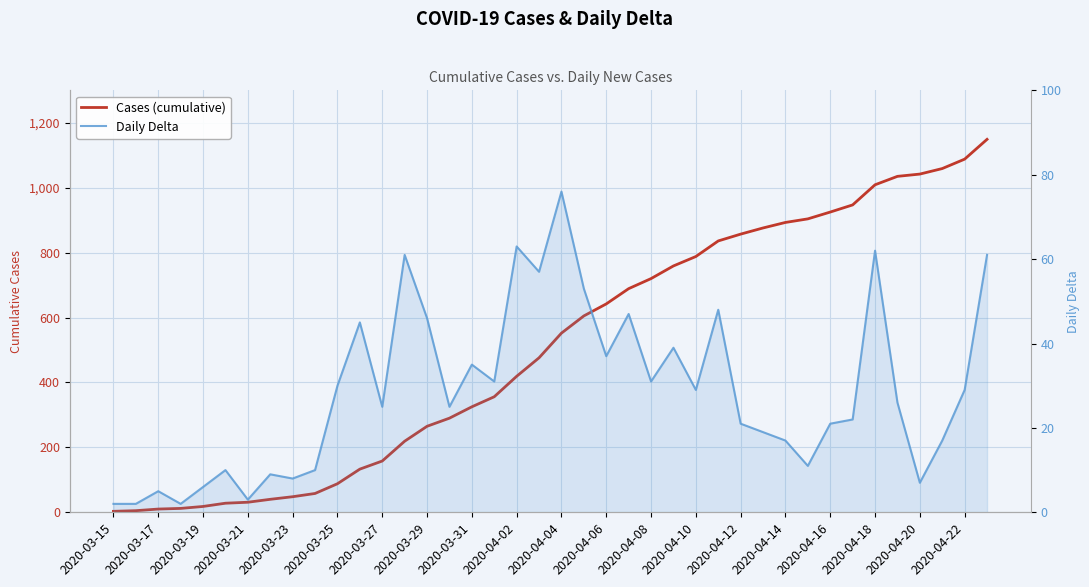

Count the number of data series in this chart.

2